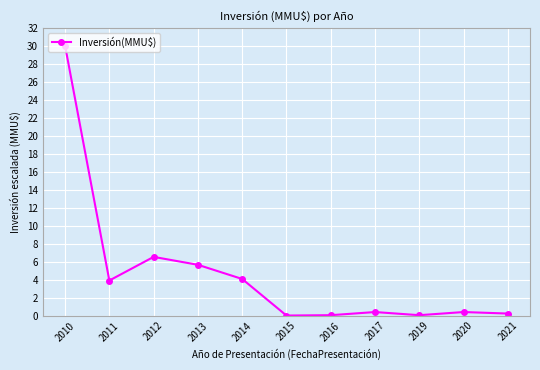

What is the change in value from 2013 to 2020?

-5.3